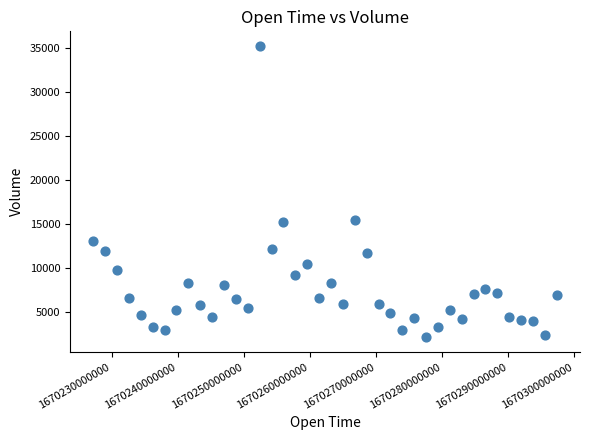

What is the range of Y values (max minus min)?

33205.9